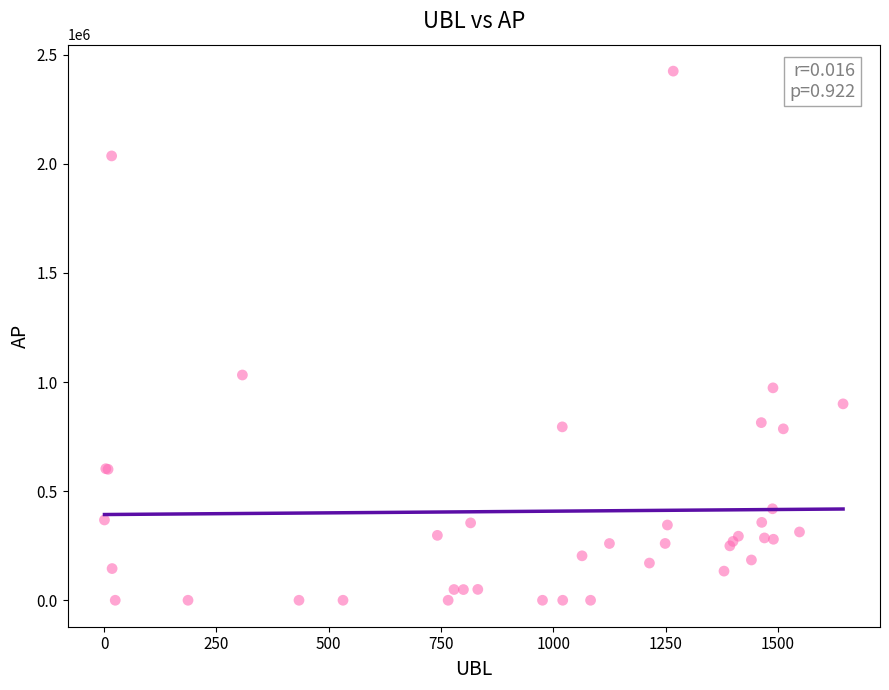

What Y value in the scatter plot is closest to 1212174?

1032100